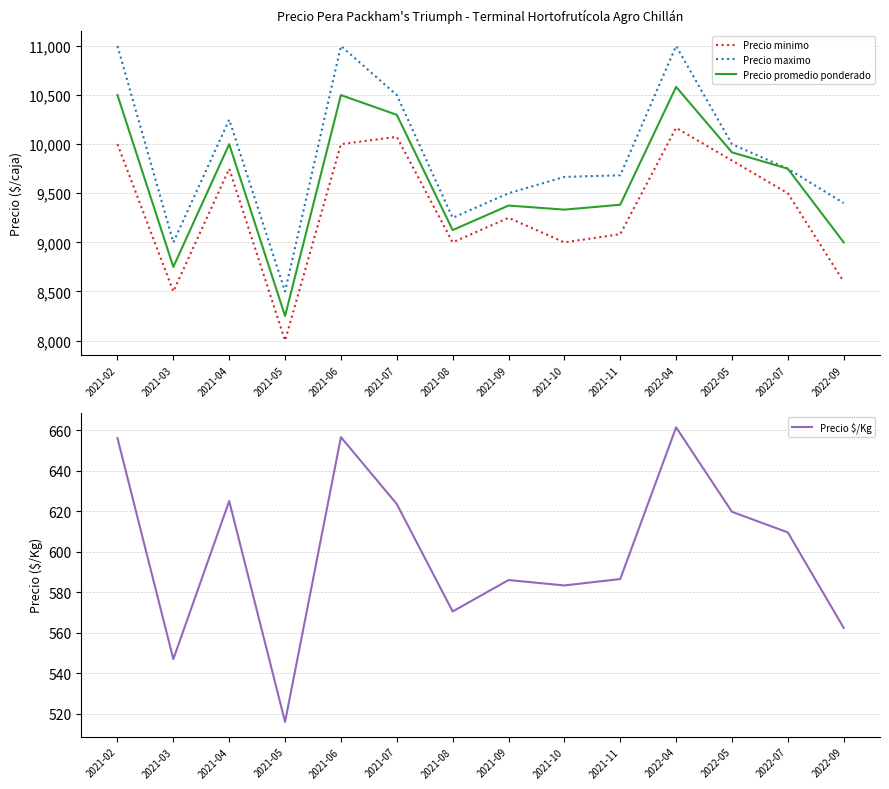

Where is Precio maximo nearest to the value 9750?

2022-07